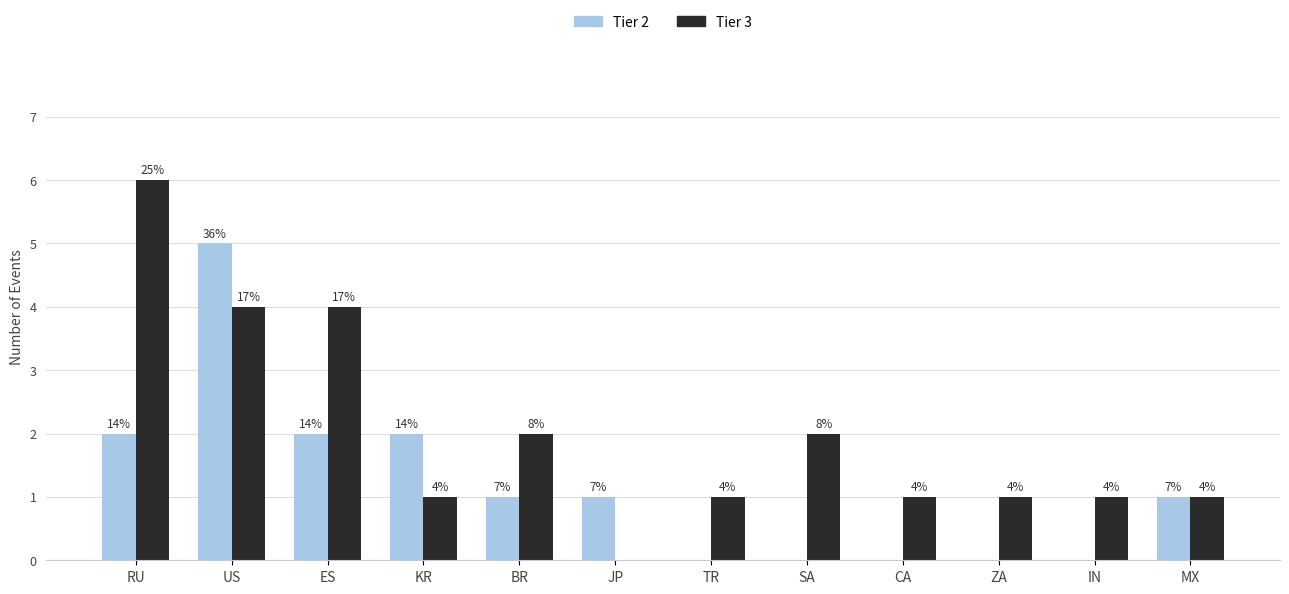

At which category is the sum across all series the highest?

US